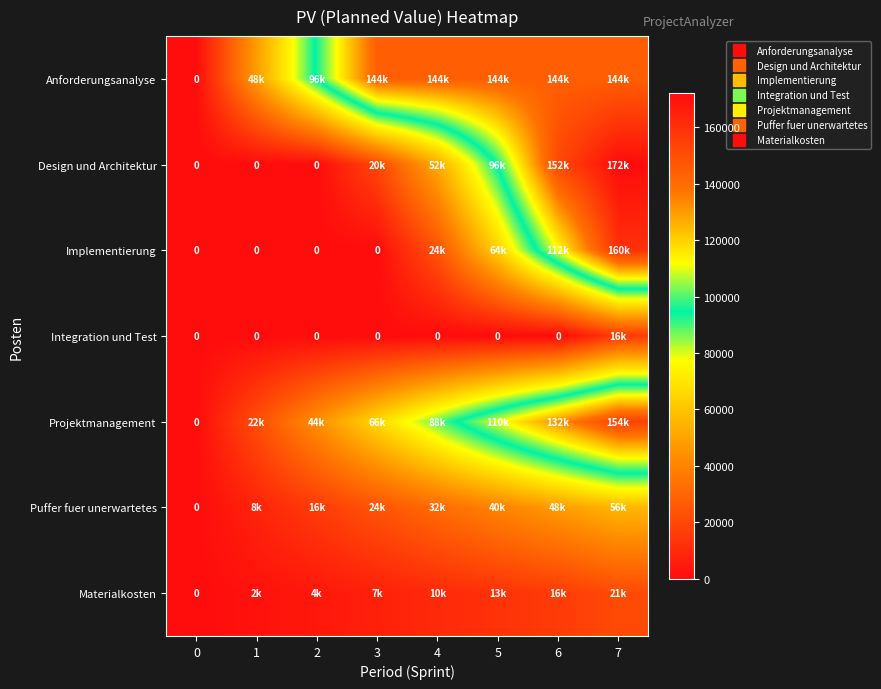

At how many categories does at least one series exceed 74?

7